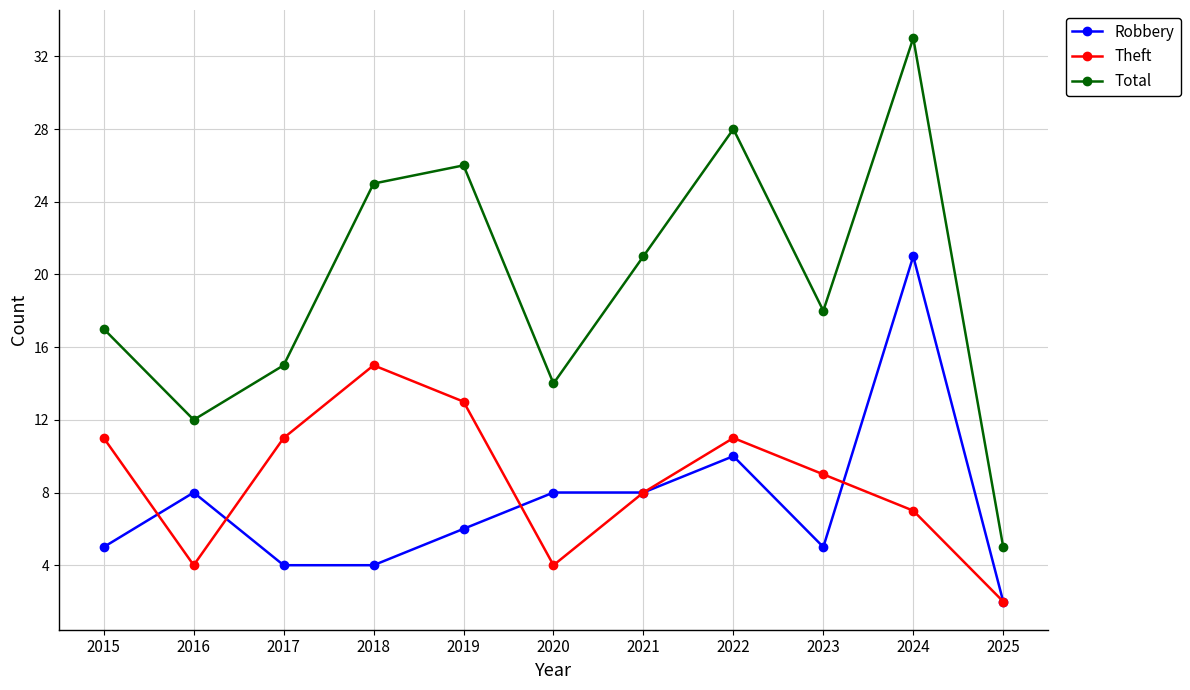

In Total, how many points are lower than both neighbors (excluding endpoints)?

3